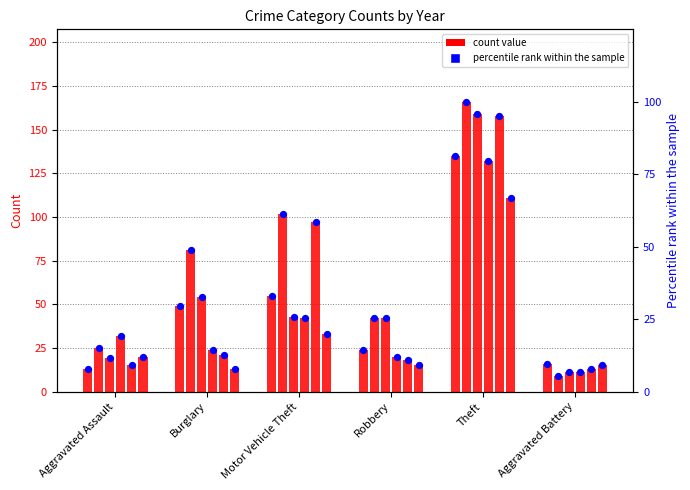

What is the total value across all series at Aggravated Battery?

70.6